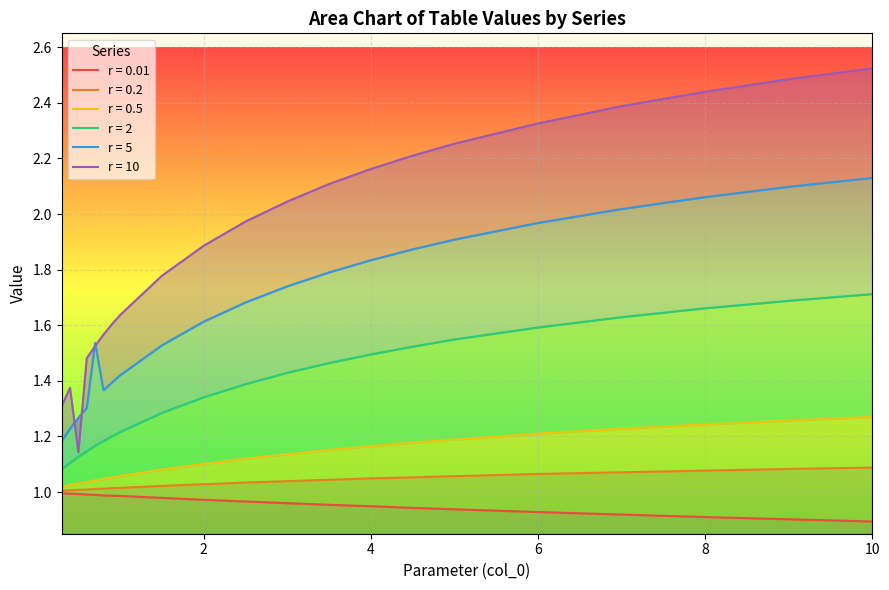

Reading left to right, what are all the values shown in this chart?

0.01: 1.0	1.0	1.0	1.0	1.0	1.0	1.0	1.0	1.0	1.0	1.0	1.0	1.0	0.9	0.9	0.9	0.9	0.9	0.9	0.9	0.9
0.2: 1.0	1.0	1.0	1.0	1.0	1.0	1.0	1.0	1.0	1.0	1.0	1.0	1.0	1.0	1.1	1.1	1.1	1.1	1.1	1.1	1.1
0.5: 1.0	1.0	1.0	1.0	1.0	1.0	1.1	1.1	1.1	1.1	1.1	1.1	1.2	1.2	1.2	1.2	1.2	1.2	1.2	1.3	1.3
2: 1.1	1.1	1.1	1.1	1.2	1.2	1.2	1.2	1.3	1.3	1.4	1.4	1.5	1.5	1.5	1.5	1.6	1.6	1.7	1.7	1.7
5: 1.2	1.2	1.3	1.3	1.5	1.4	1.4	1.4	1.5	1.6	1.7	1.7	1.8	1.8	1.9	1.9	2.0	2.0	2.1	2.1	2.1
10: 1.3	1.4	1.1	1.5	1.5	1.6	1.6	1.6	1.8	1.9	2.0	2.0	2.1	2.2	2.2	2.3	2.3	2.4	2.4	2.5	2.5